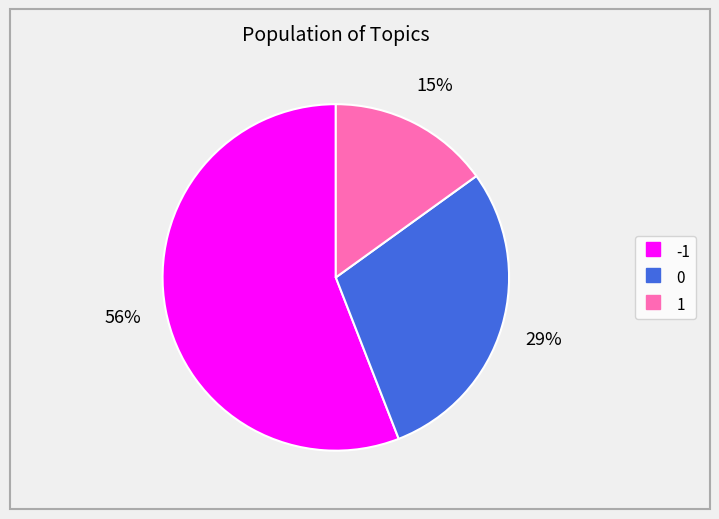

How many slices are in this pie chart?

3